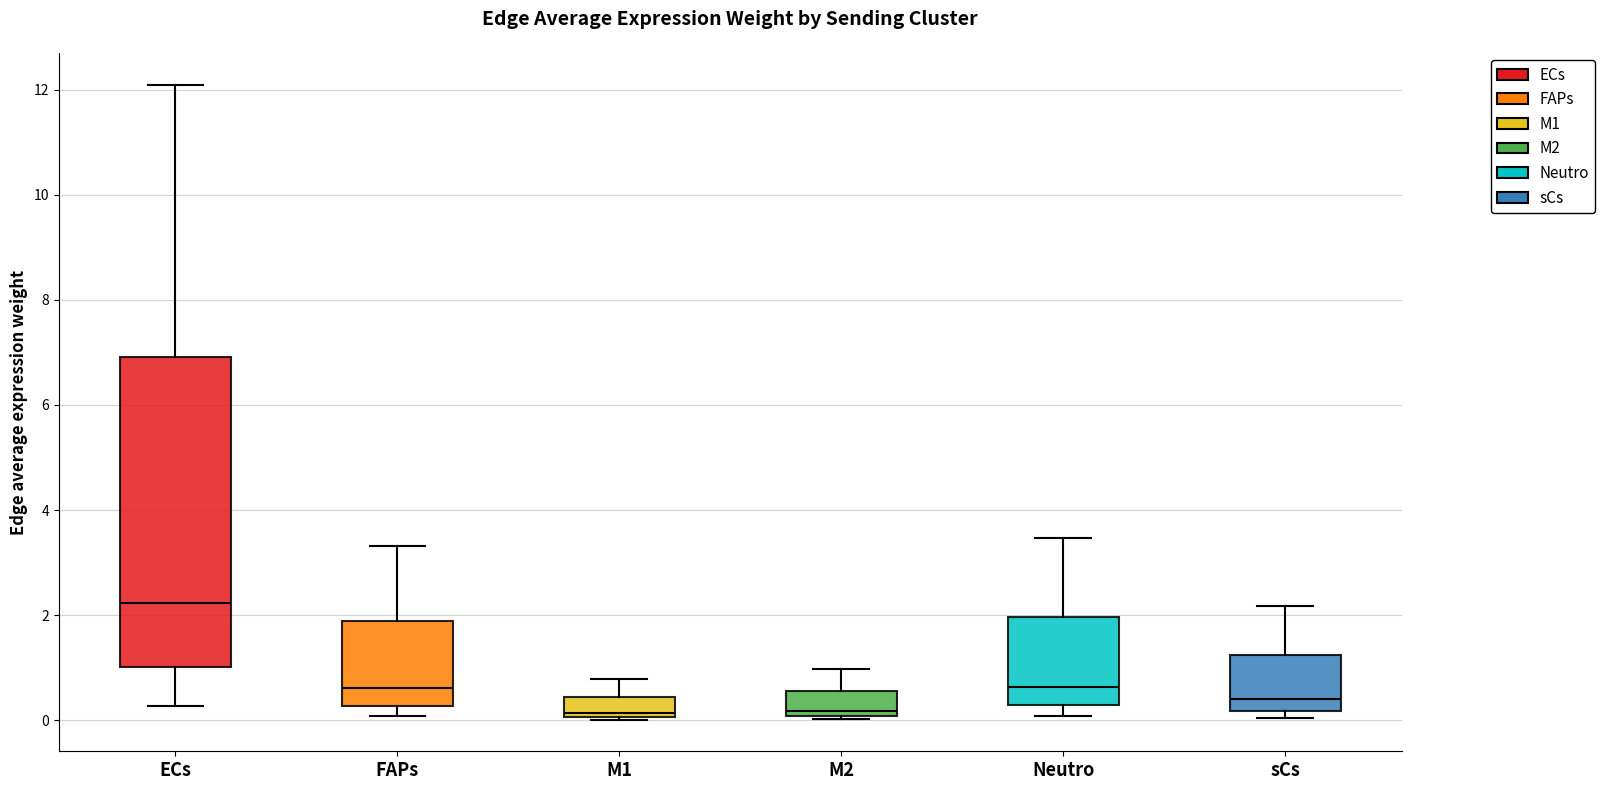

Comparing the boxes themselves (not the whiskers), which one is the tallest?

ECs